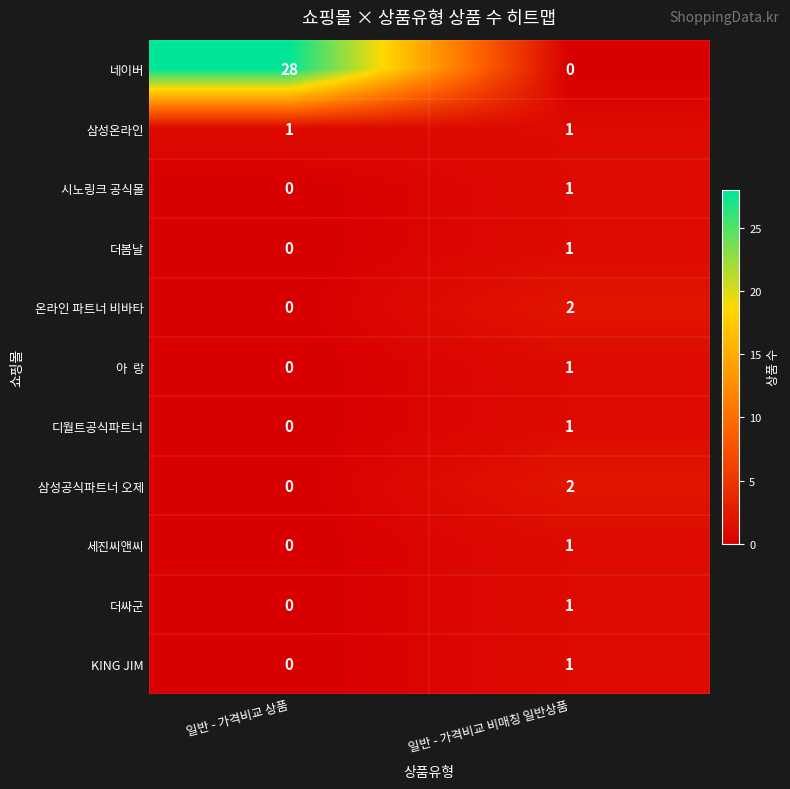

Is it true that 더봄날 equals 1 at 일반 - 가격비교 비매칭 일반상품?

True